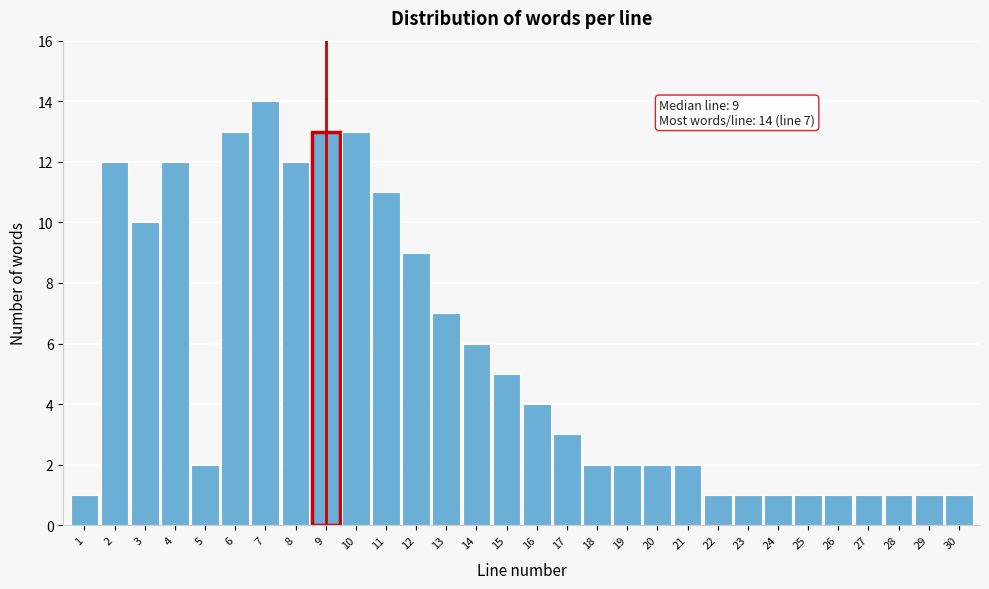

Reading right to left, transcribe all the data shown in this chart.

30=1	29=1	28=1	27=1	26=1	25=1	24=1	23=1	22=1	21=2	20=2	19=2	18=2	17=3	16=4	15=5	14=6	13=7	12=9	11=11	10=13	9=13	8=12	7=14	6=13	5=2	4=12	3=10	2=12	1=1